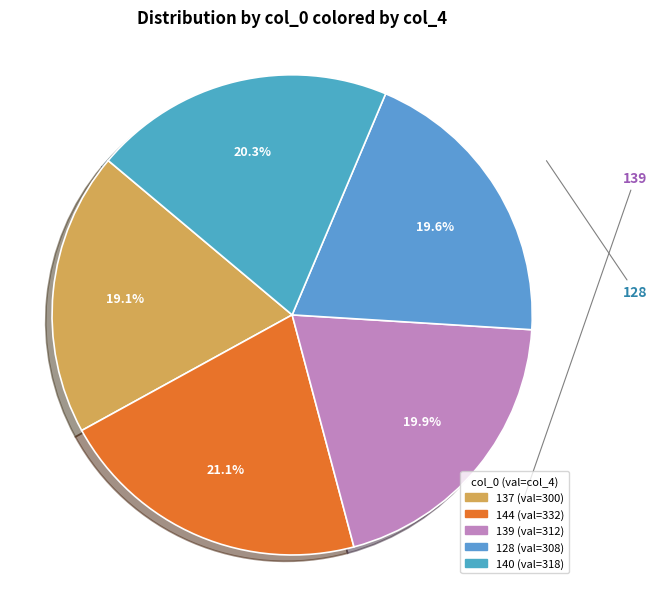

True or false: 137 accounts for 19% of the total.

True